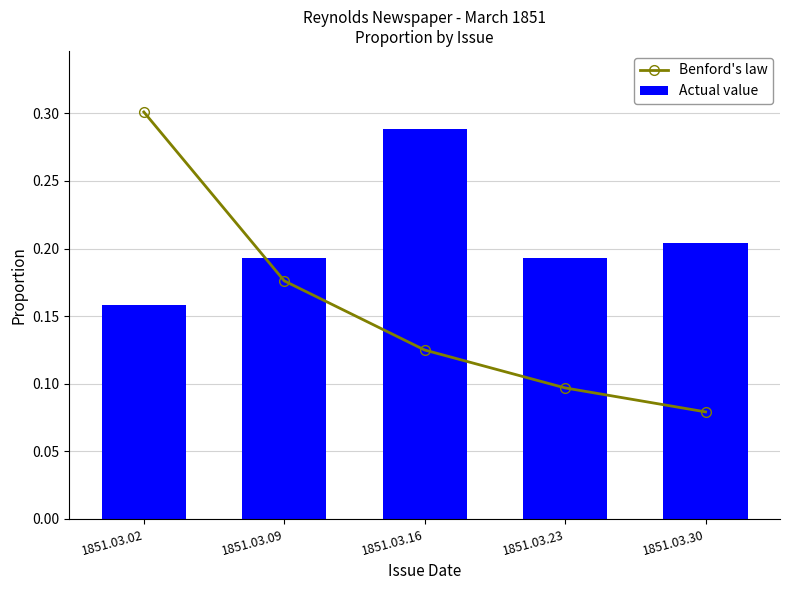

Reading left to right, transcribe all the data shown in this chart.

Benford's law: 0.3	0.2	0.1	0.1	0.1
Actual value: 0.2	0.2	0.3	0.2	0.2